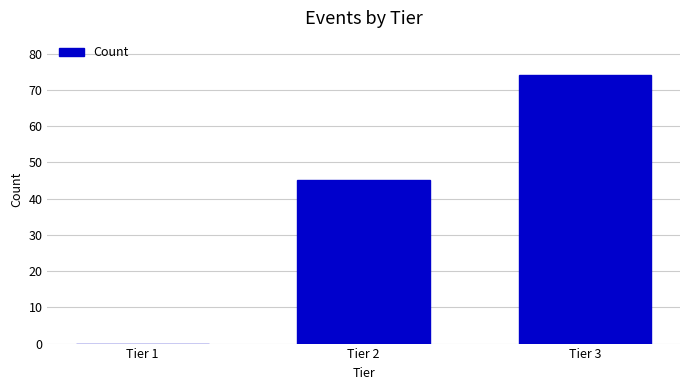

Between Tier 1 and Tier 2, which is larger?

Tier 2